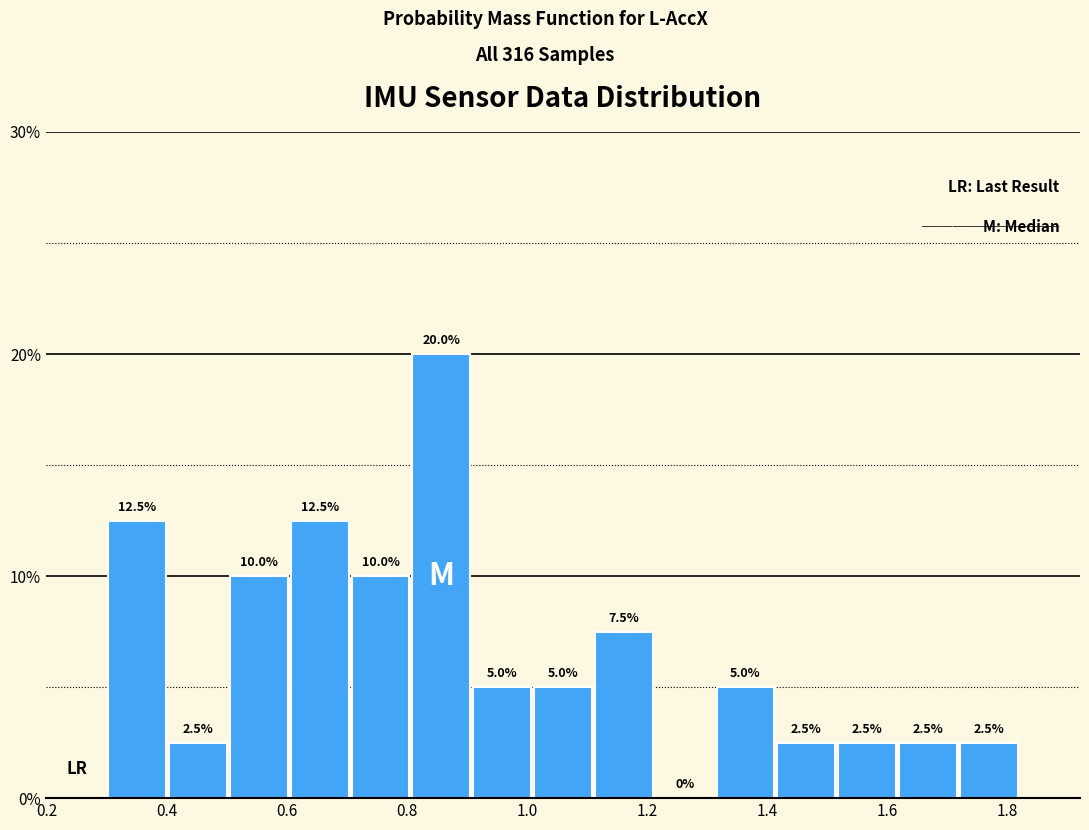

Over which range of the x-axis is the bar tallest?

0.80 to 0.90